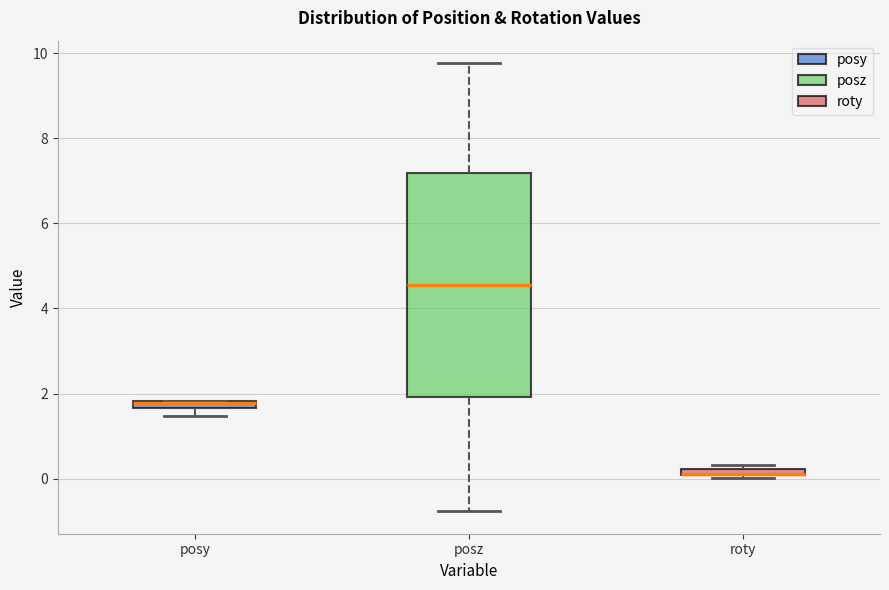

Where is the upper edge of the box for roty on the y-axis? The values are not printed on the chart, so give them approximately, as read against the axis.

0.2